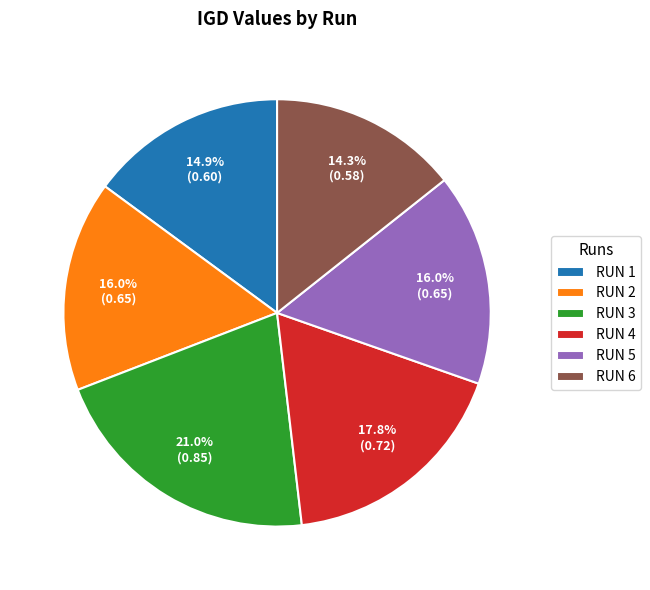

Combined, do RUN 3 and RUN 2 account for over 50%?

No